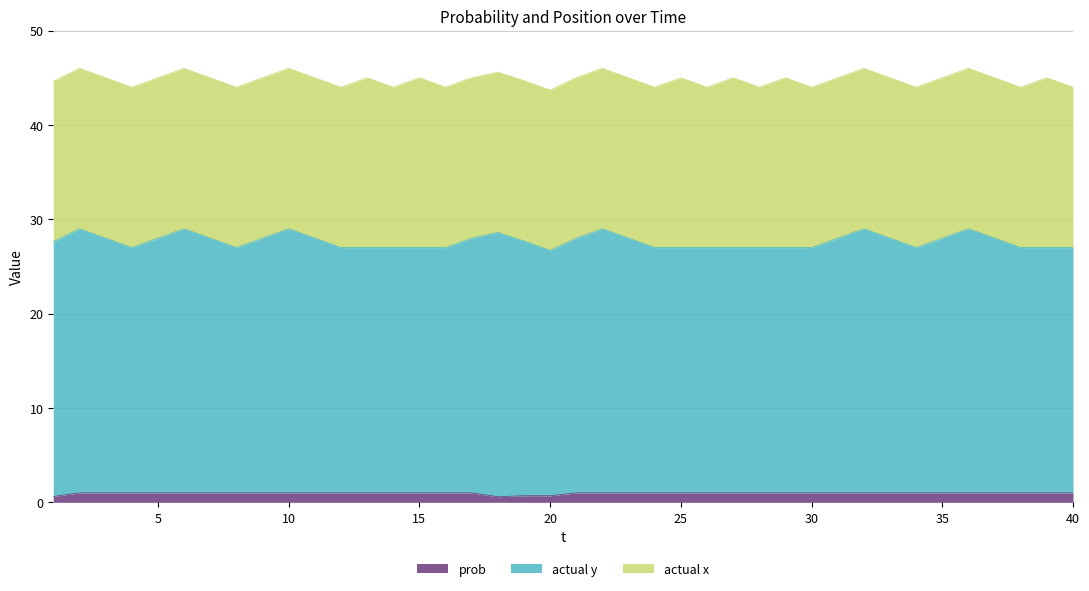

What is the total value across all series at 15?

45.0